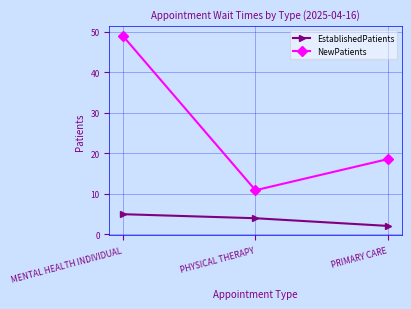

List the series in order of their peak value, highest first.

NewPatients, EstablishedPatients